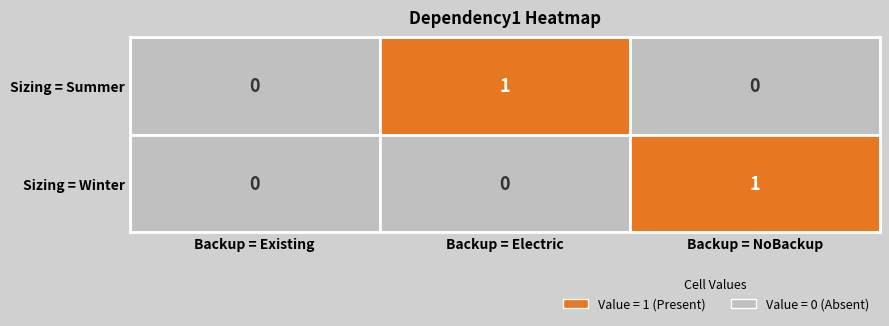

Reading right to left, what are all the values shown in this chart?

Sizing = Summer: 2=0	1=1	0=0
Sizing = Winter: 2=1	1=0	0=0